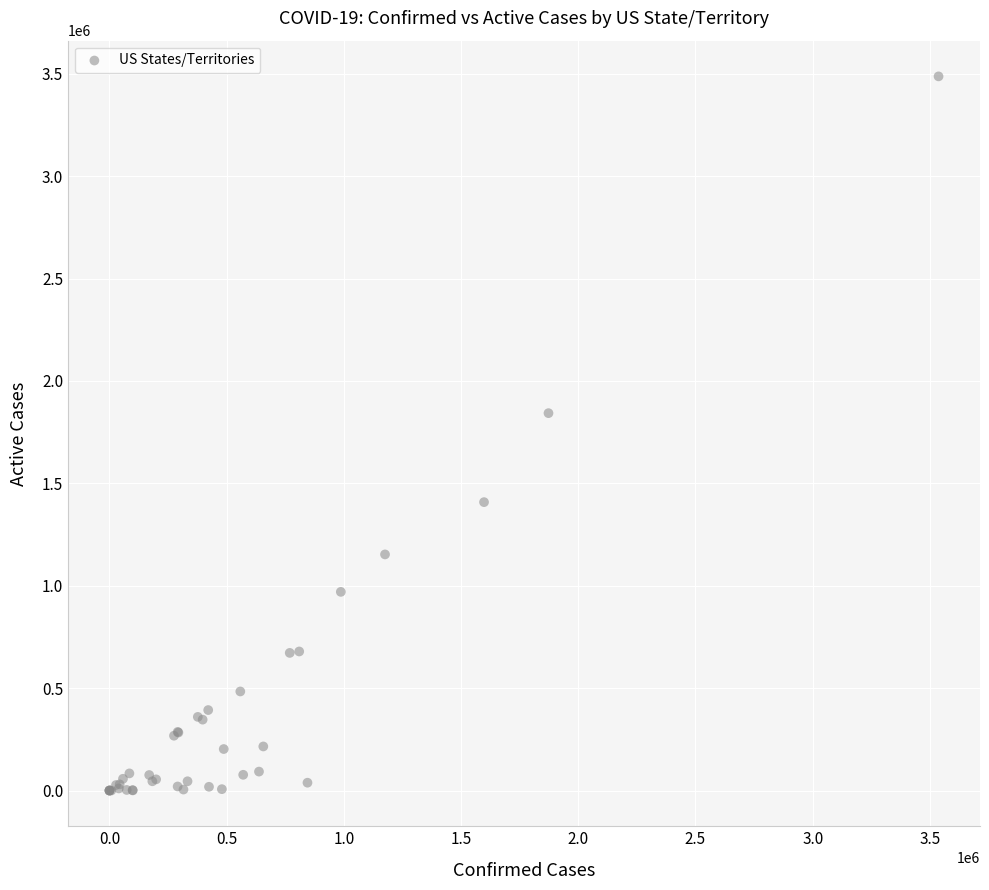

What Y value in the scatter plot is closest to 1743702?

1842858